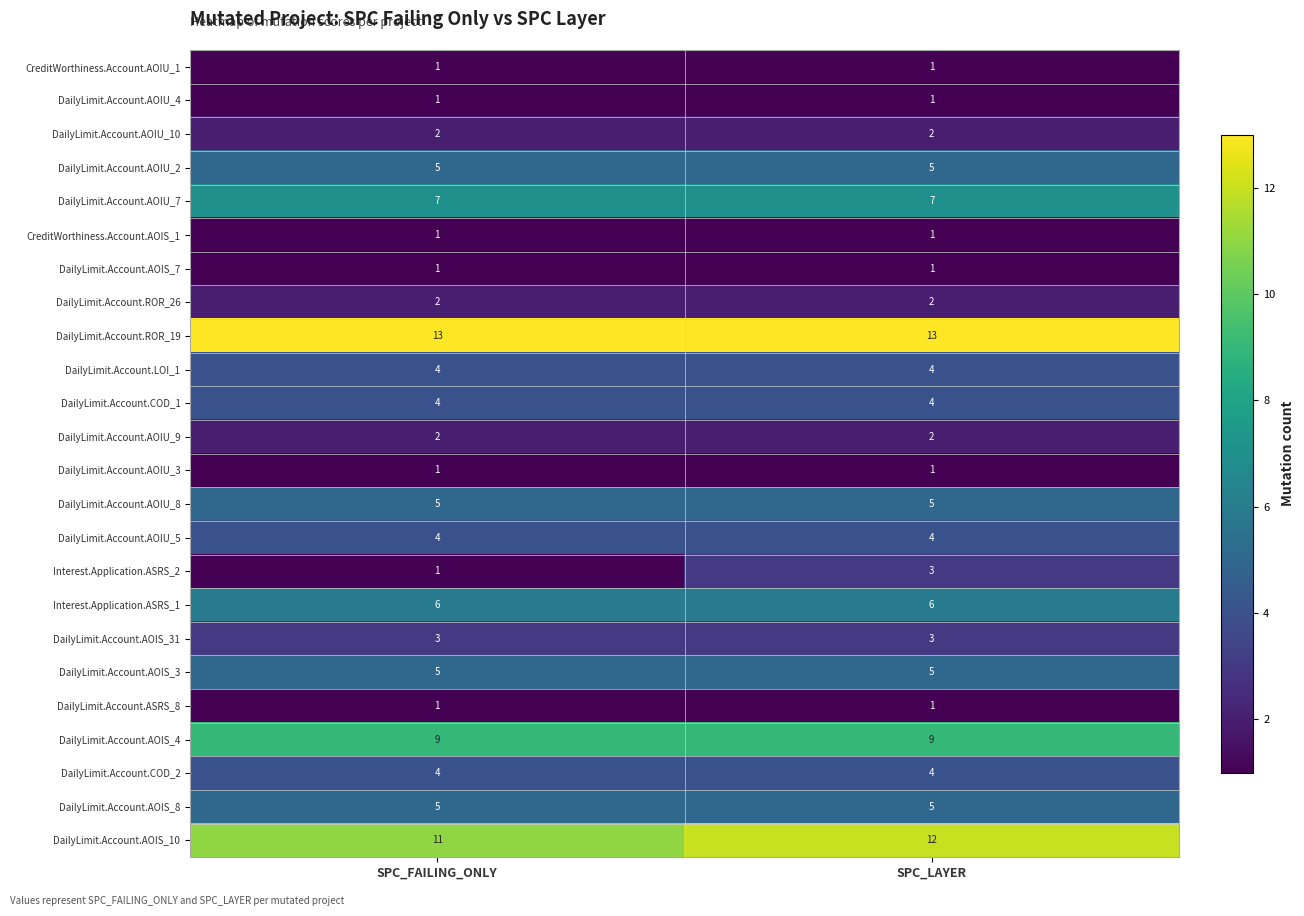

Which series has the largest total across all categories?

DailyLimit.Account.ROR_19